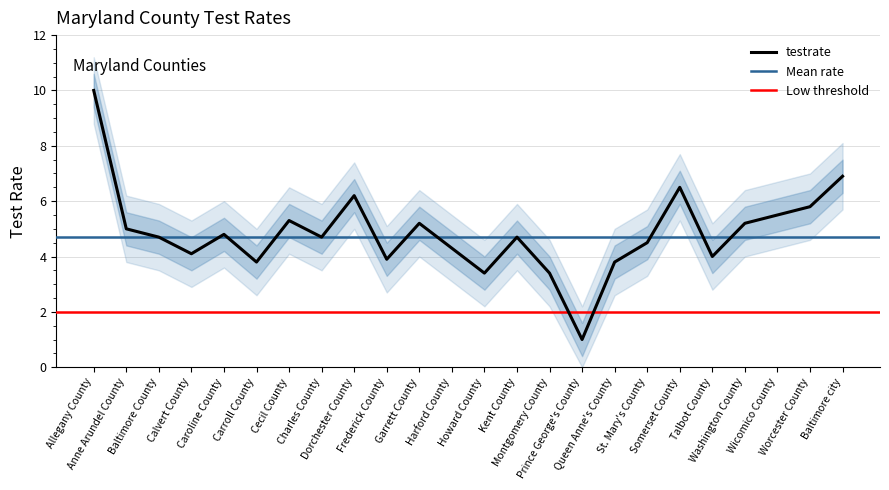

The chart shows a value of 1.8 at Montgomery County. True or false?

False